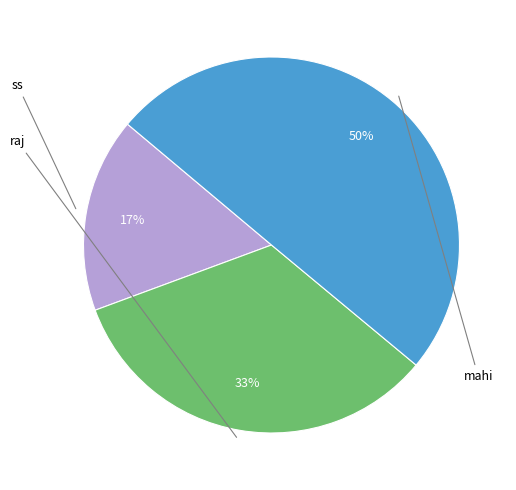

Which category has the smallest portion of the pie?

ss